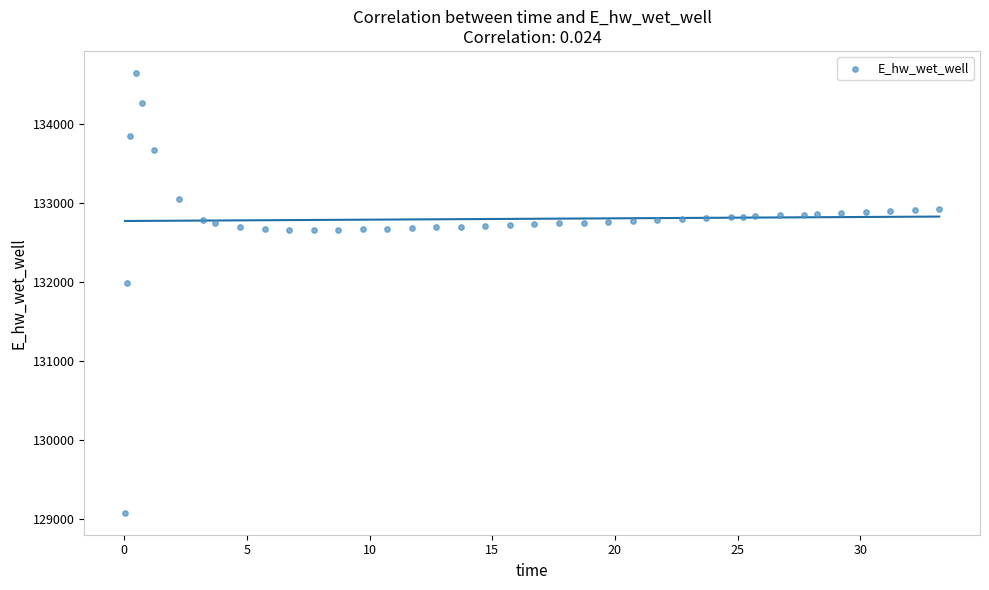

What Y value in the scatter plot is closest to 131861?

131982.7